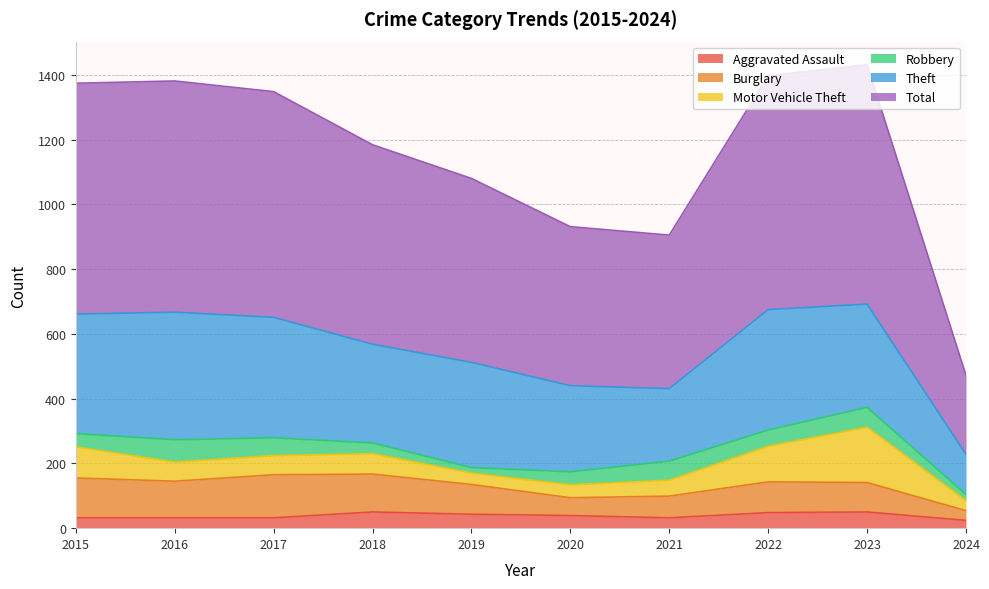

Reading left to right, extract all data points from this chart.

Aggravated Assault: 32	32	32	50	43	39	32	48	50	24
Burglary: 123	113	133	117	92	55	67	95	91	30
Motor Vehicle Theft: 96	59	59	63	35	40	49	110	171	31
Robbery: 41	69	55	33	17	40	59	50	61	19
Theft: 369	394	372	305	325	266	224	372	319	124
Total: 713	714	697	616	568	491	474	722	739	244